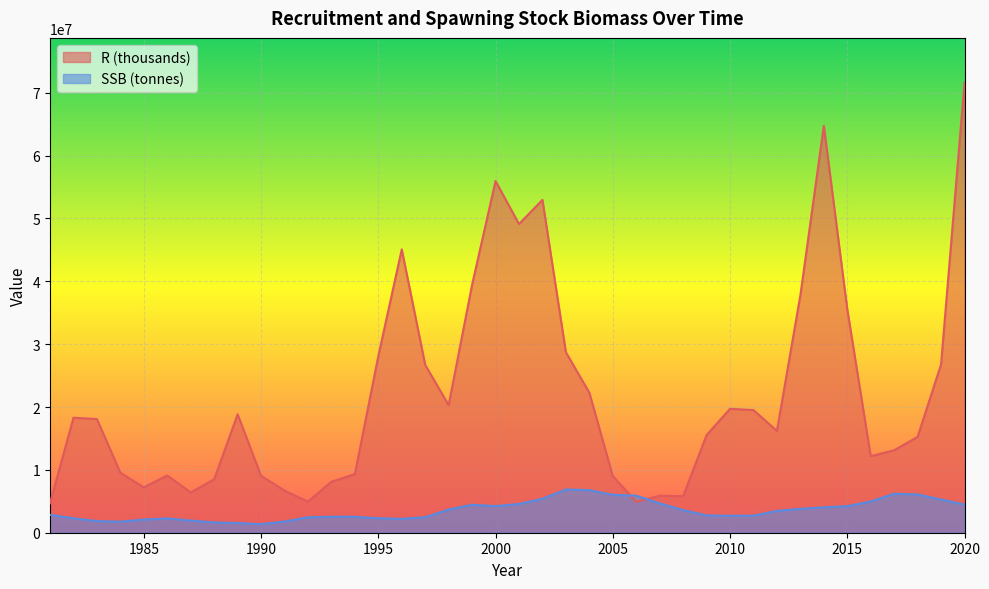

What is the minimum value for R (thousands)?

4696698